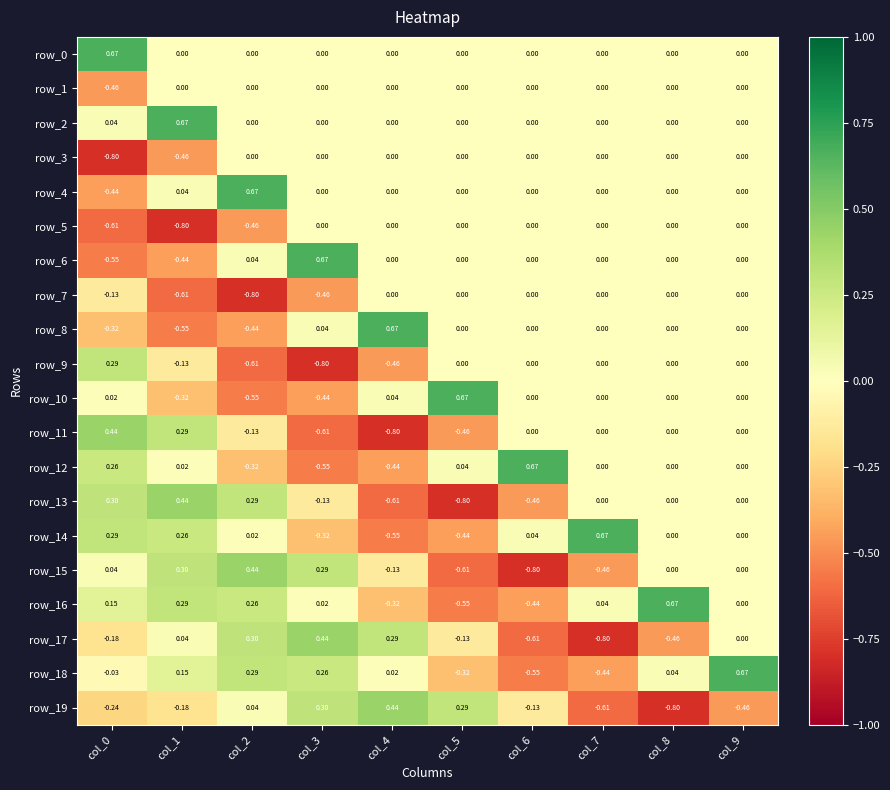

Rank the categories by row_10 value from highest to lowest.

col_5, col_4, col_0, col_6, col_7, col_8, col_9, col_1, col_3, col_2